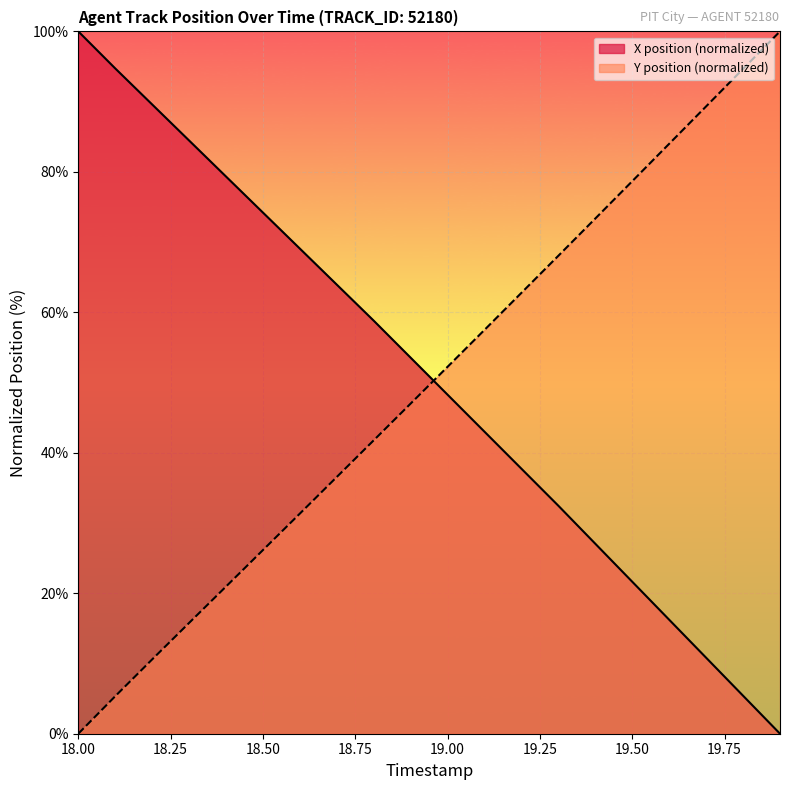

At which category does the chart reach its peak across all series?

18.00